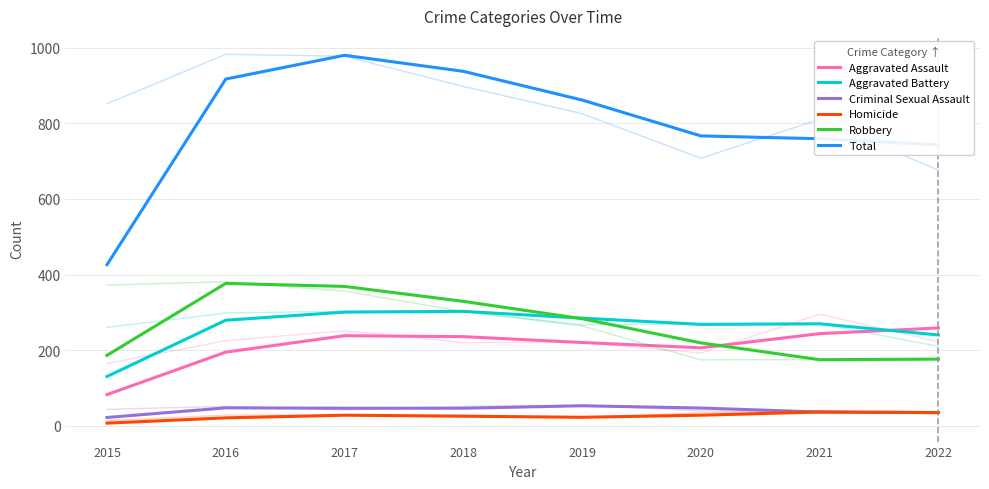

What is the difference between the maximum and minimum values in the Total series?

554.5